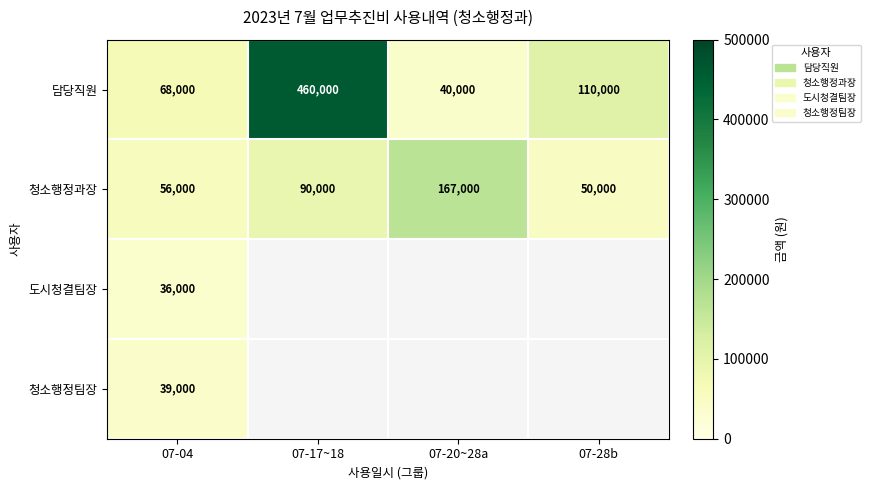

Rank the categories by 담당직원 value from highest to lowest.

07-17~18, 07-28b, 07-04, 07-20~28a